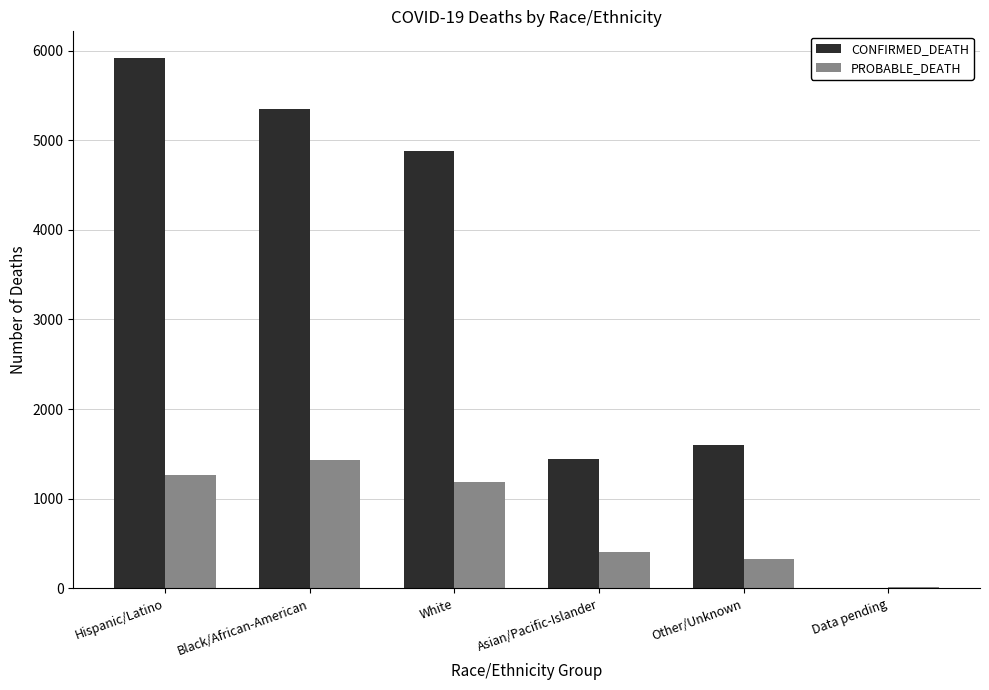

Which category has the highest value across all series?

Hispanic/Latino